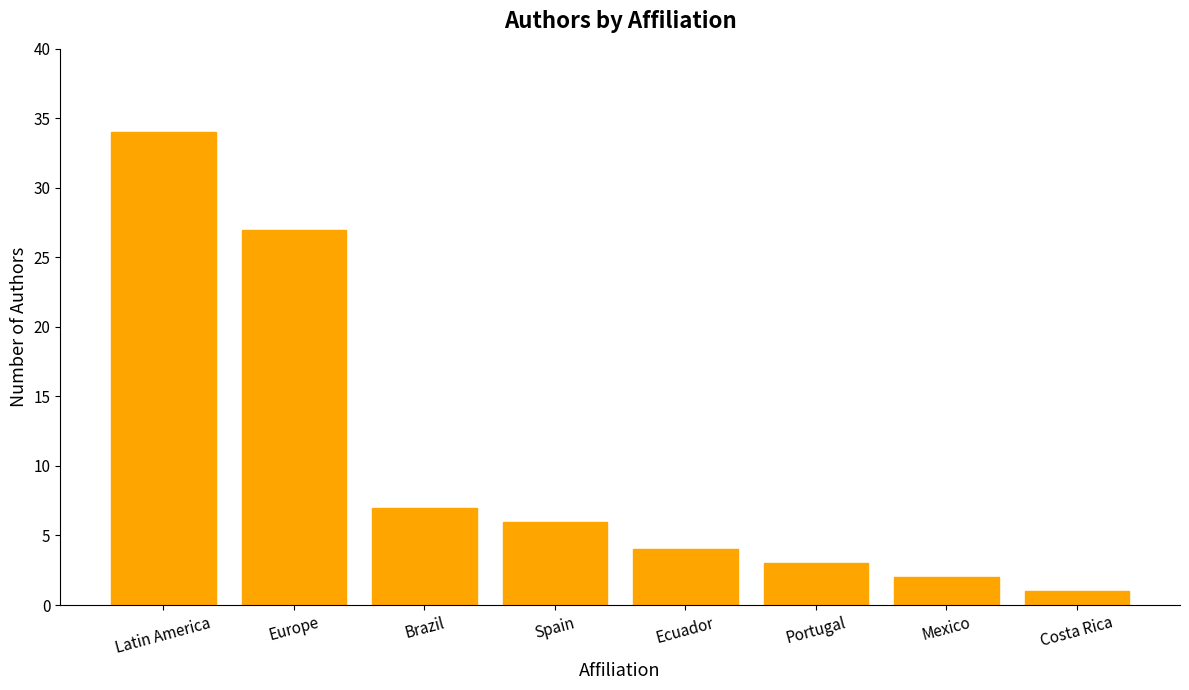

At which category does the chart reach its minimum across all series?

Costa Rica